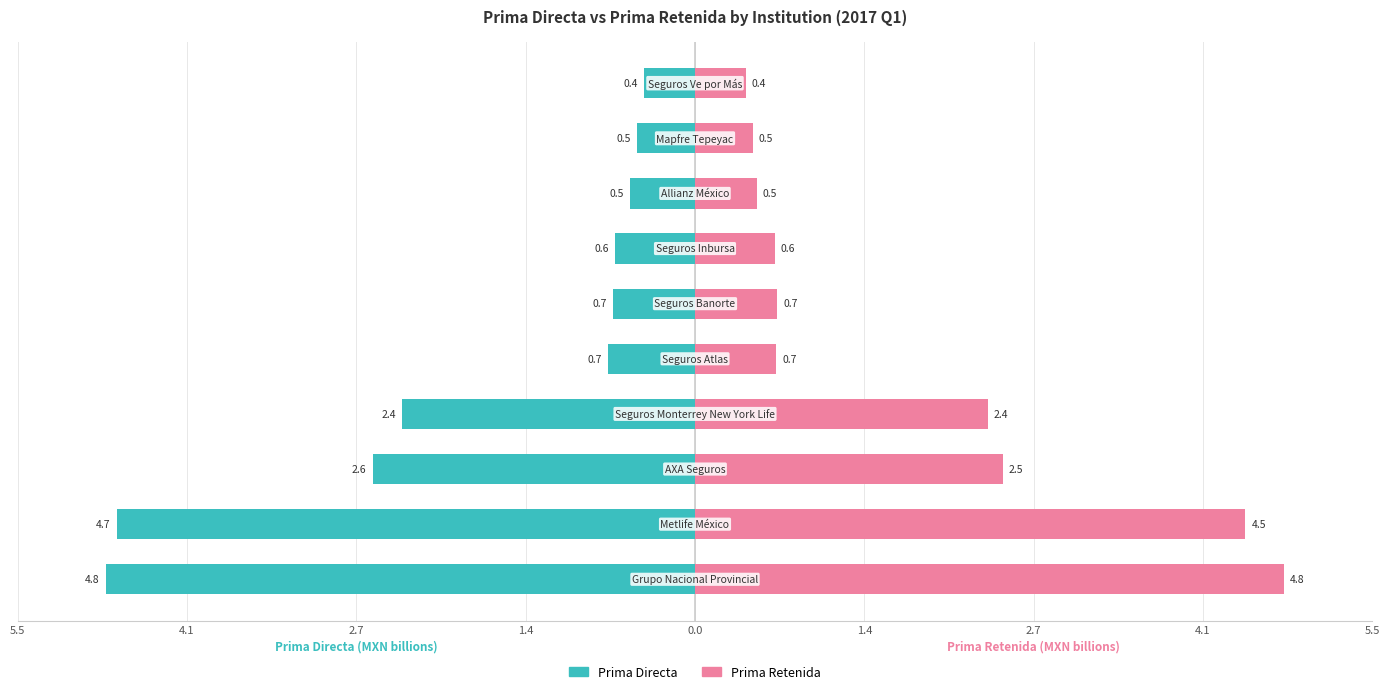

The value of PRIMA DIRECTA at 5.5 is -4.8. True or false?

True